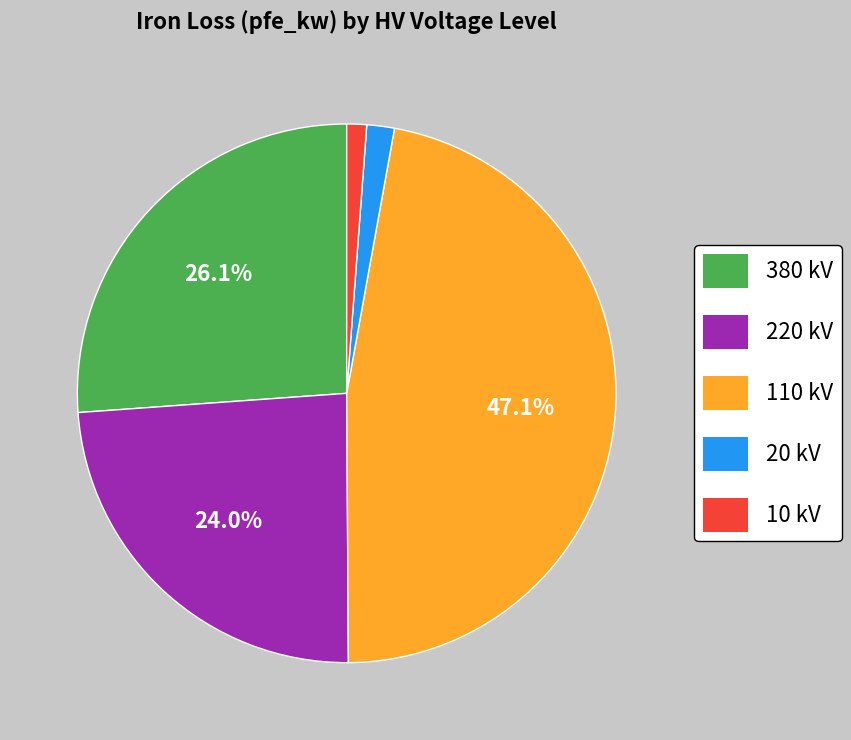

To the nearest percent, what portion does 220 kV represent?

24%